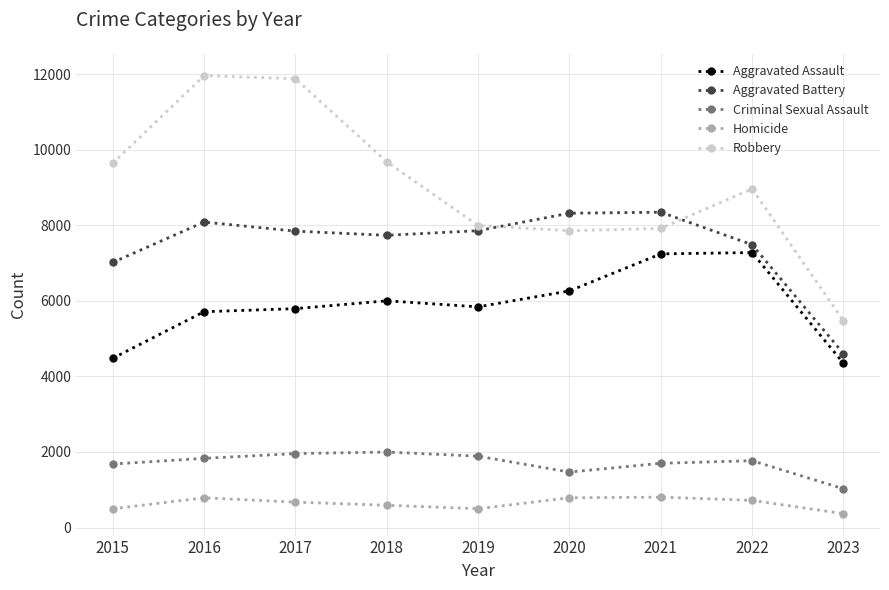

What is the difference between the maximum and minimum values in the Homicide series?

438